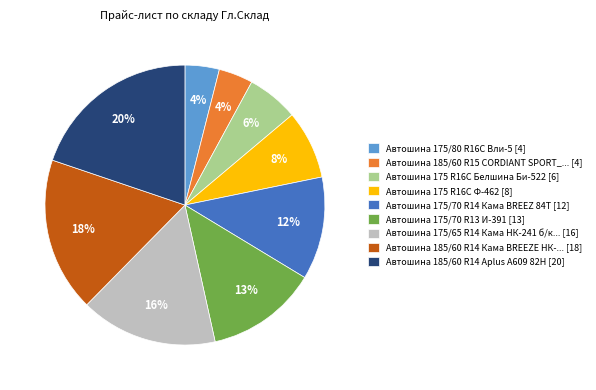

How many slices are in this pie chart?

9